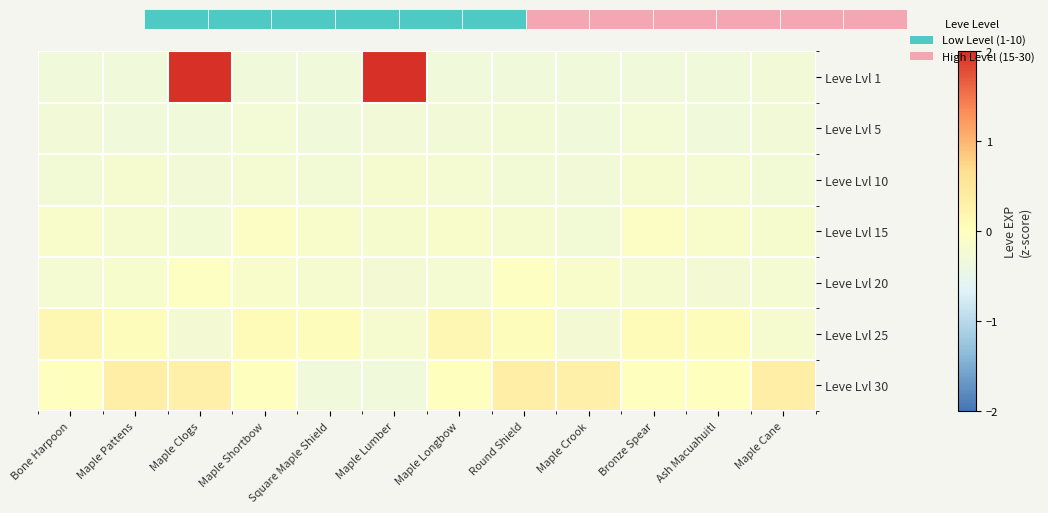

Is it true that Leve Lvl 1 equals -0.5 at Square Maple Shield?

False